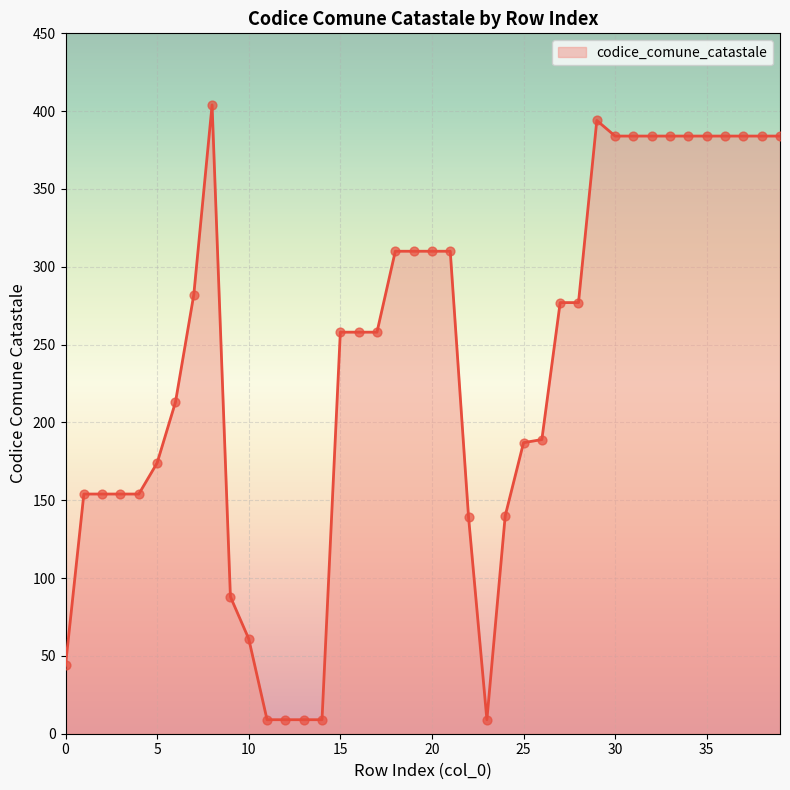

What is the maximum value shown in the chart?

404